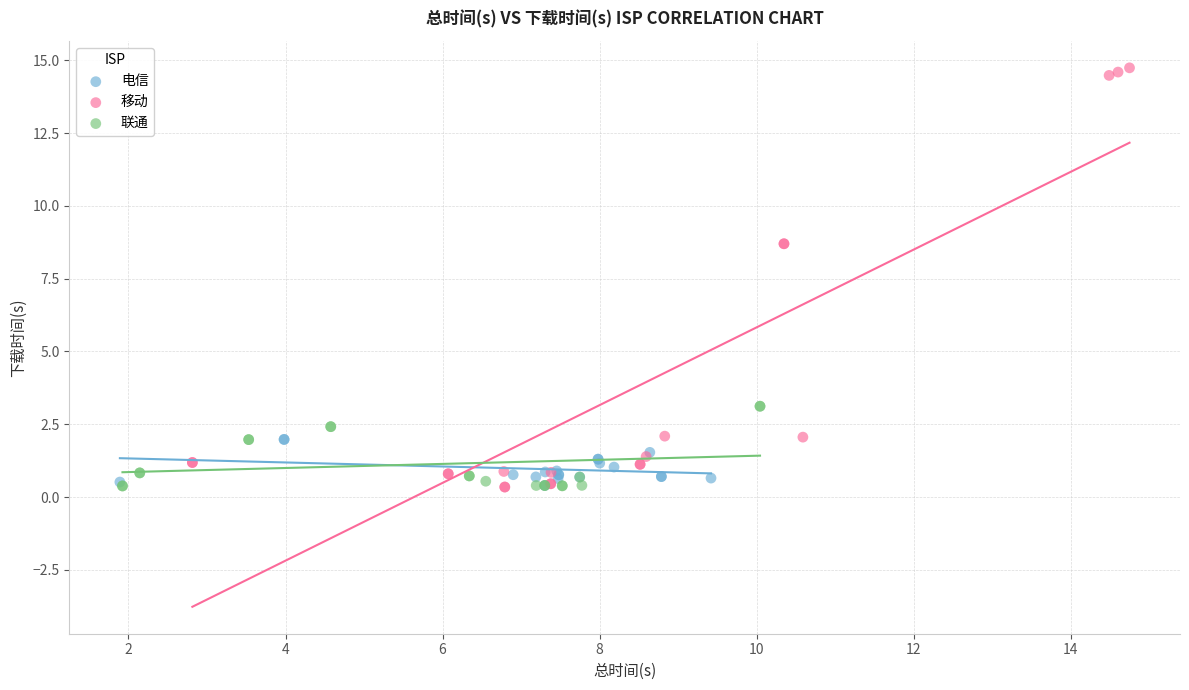

Which series reaches the maximum Y coordinate?

移动